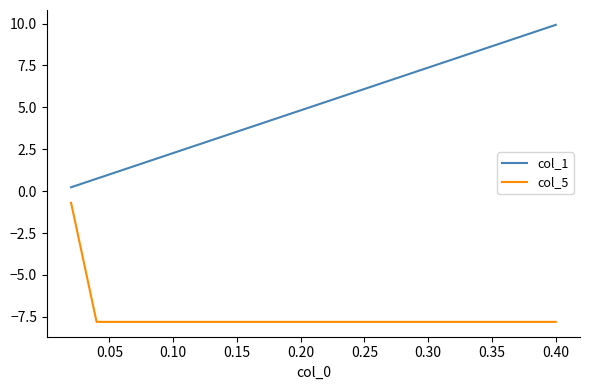

What is the minimum value shown in the chart?

-7.8